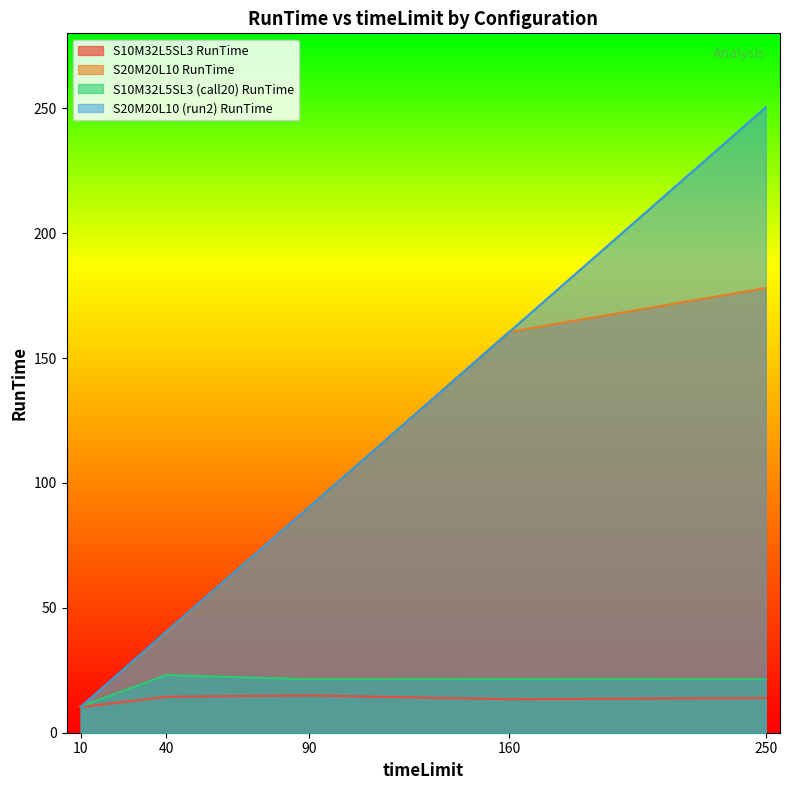

What is the average value of the S10M32L5SL3 RunTime series?

13.4